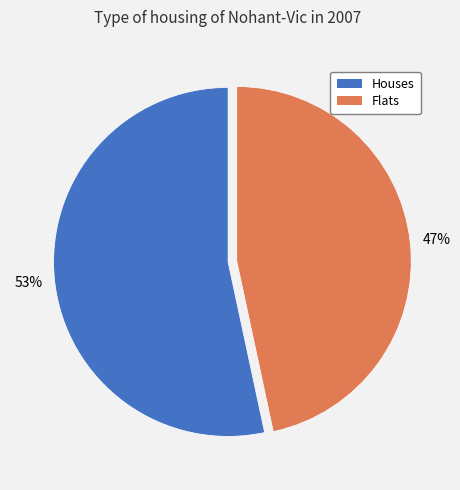

The Houses slice represents 53% of the pie. True or false?

True